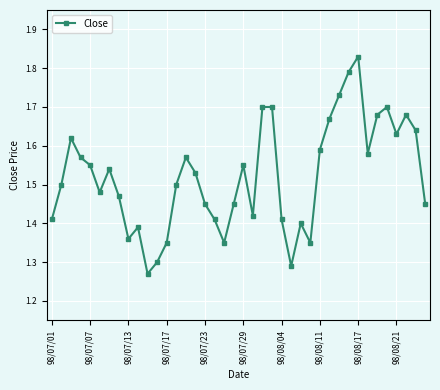

How many lines are shown in the chart?

1